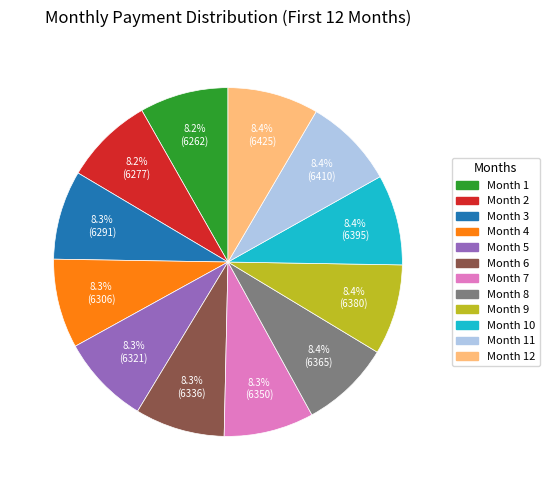

Is the sum of Month 1 and Month 5 greater than half?

No